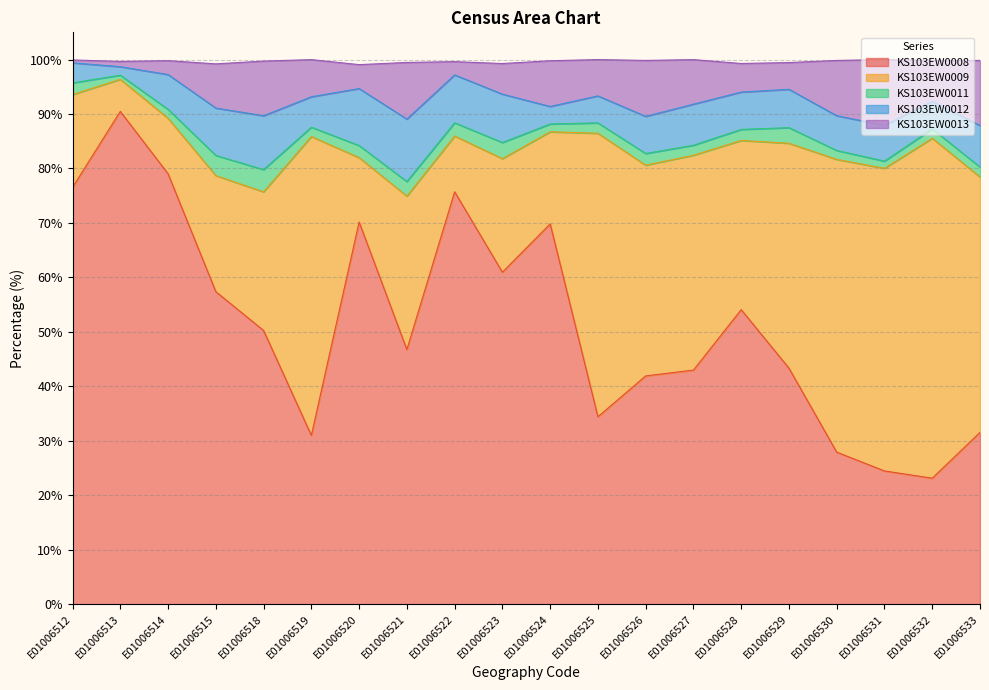

True or false: KS103EW0013 and KS103EW0009 cross at least once.

False